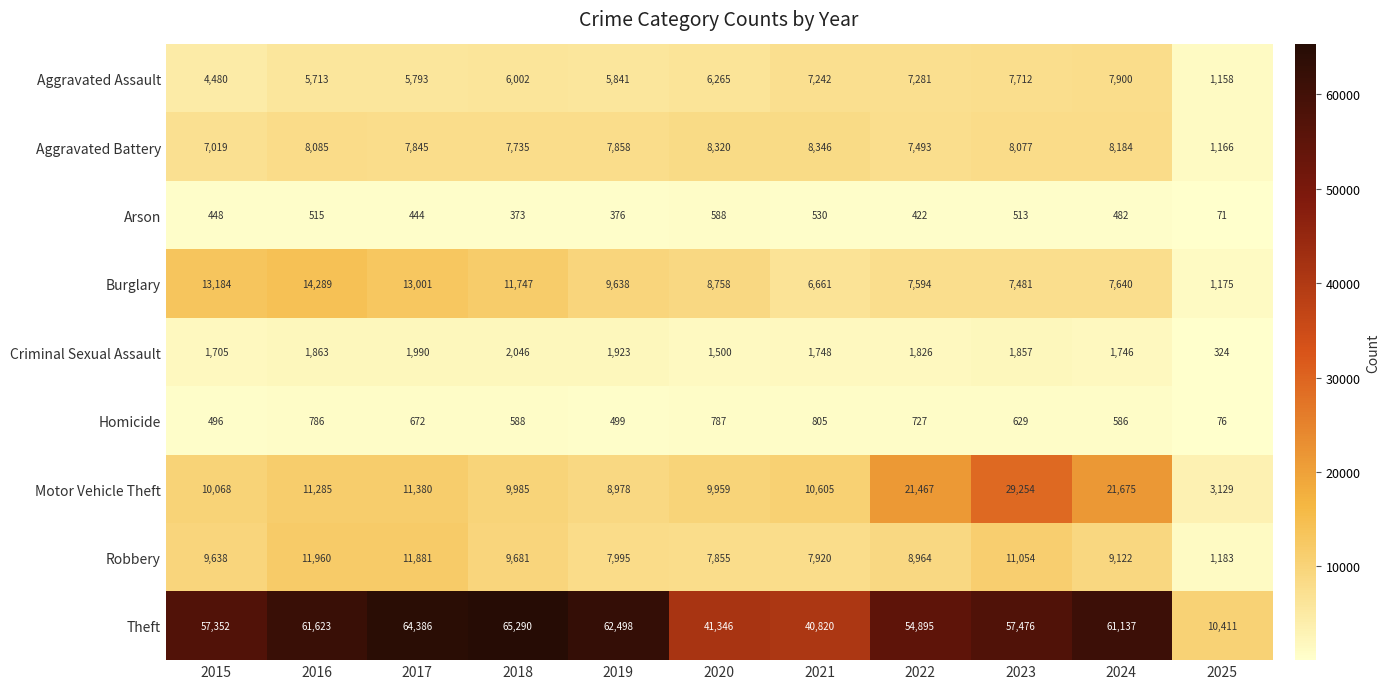

Which label corresponds to the largest value in the chart?

2018